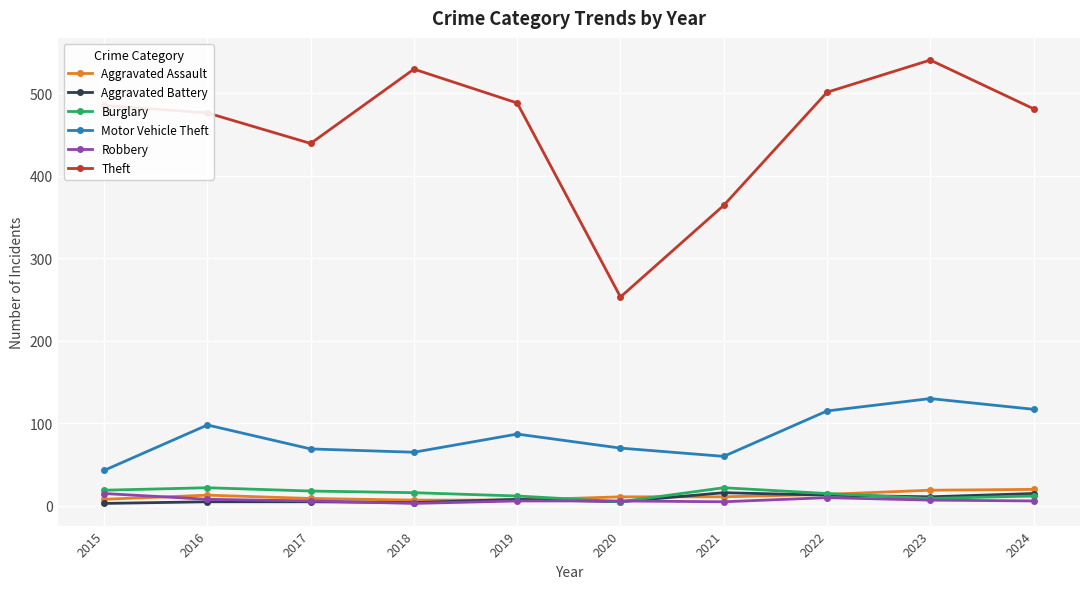

At how many categories does at least one series exceed 258?

9